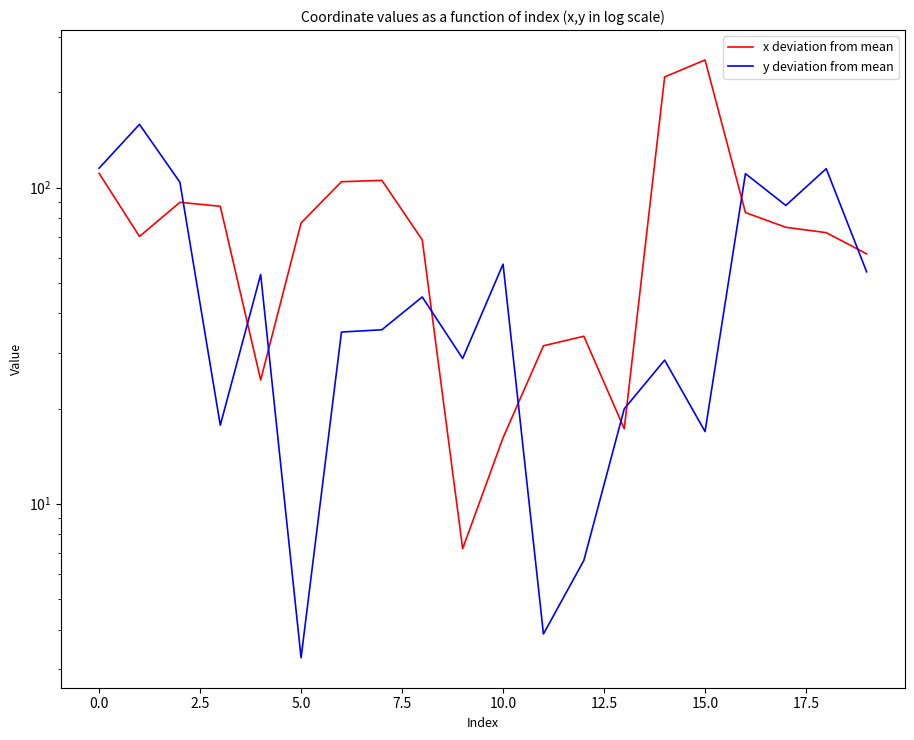

What is the total value across all series at 0.0?

228.5